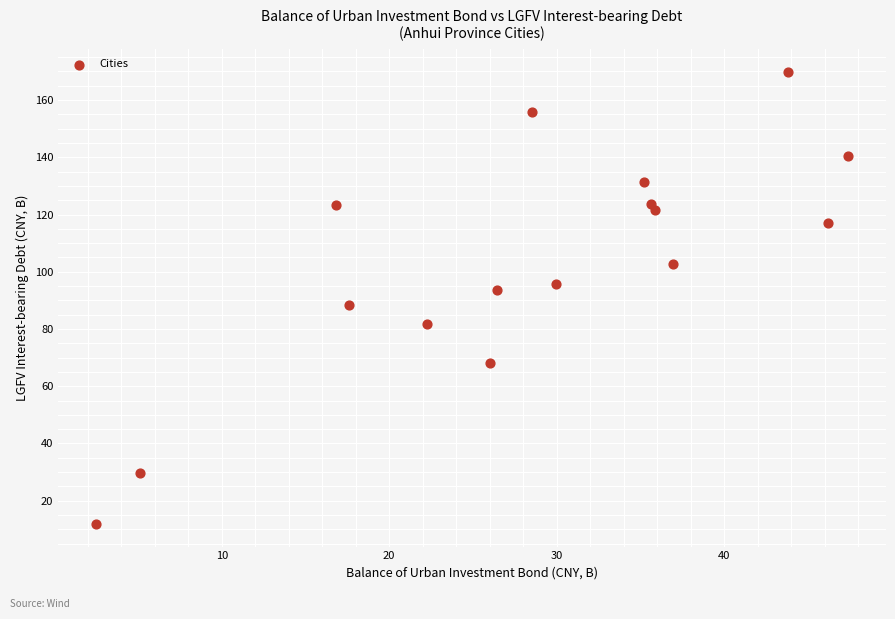

What is the range of Y values (max minus min)?

157.9